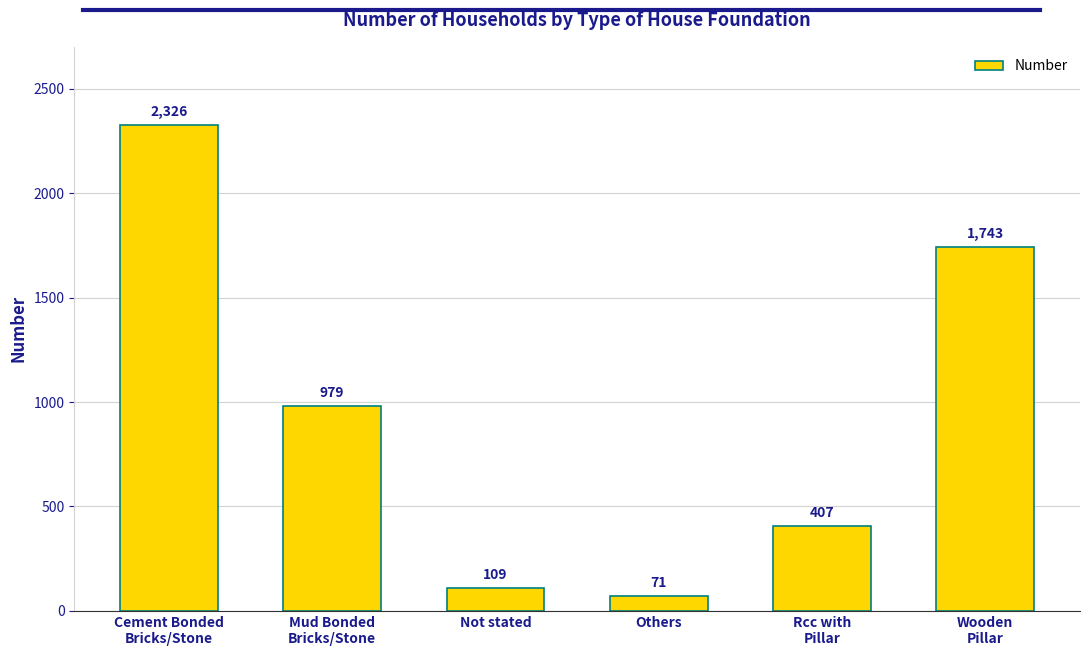

What is the average value?

939